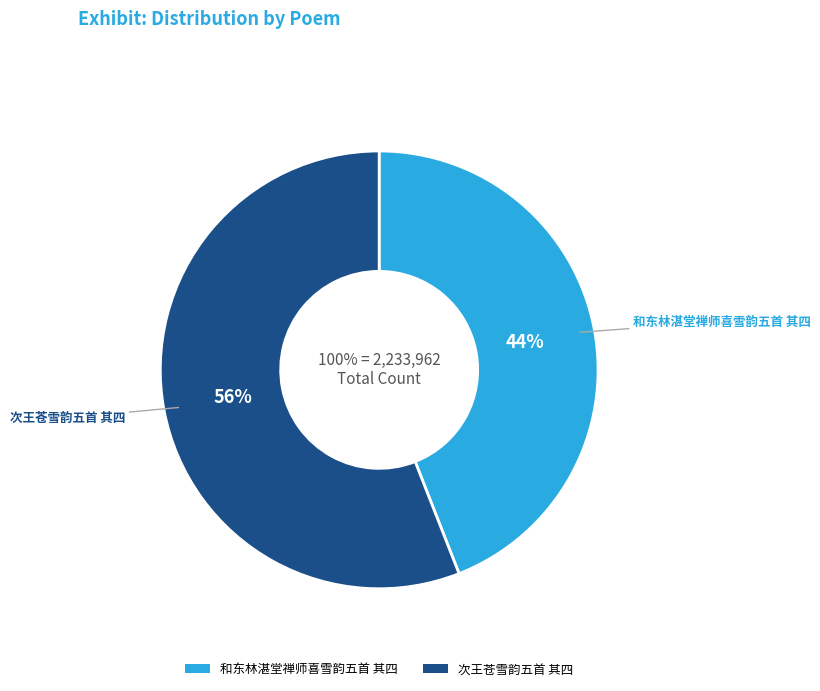

To the nearest percent, what percentage of the pie is 次王苍雪韵五首 其四?

56%